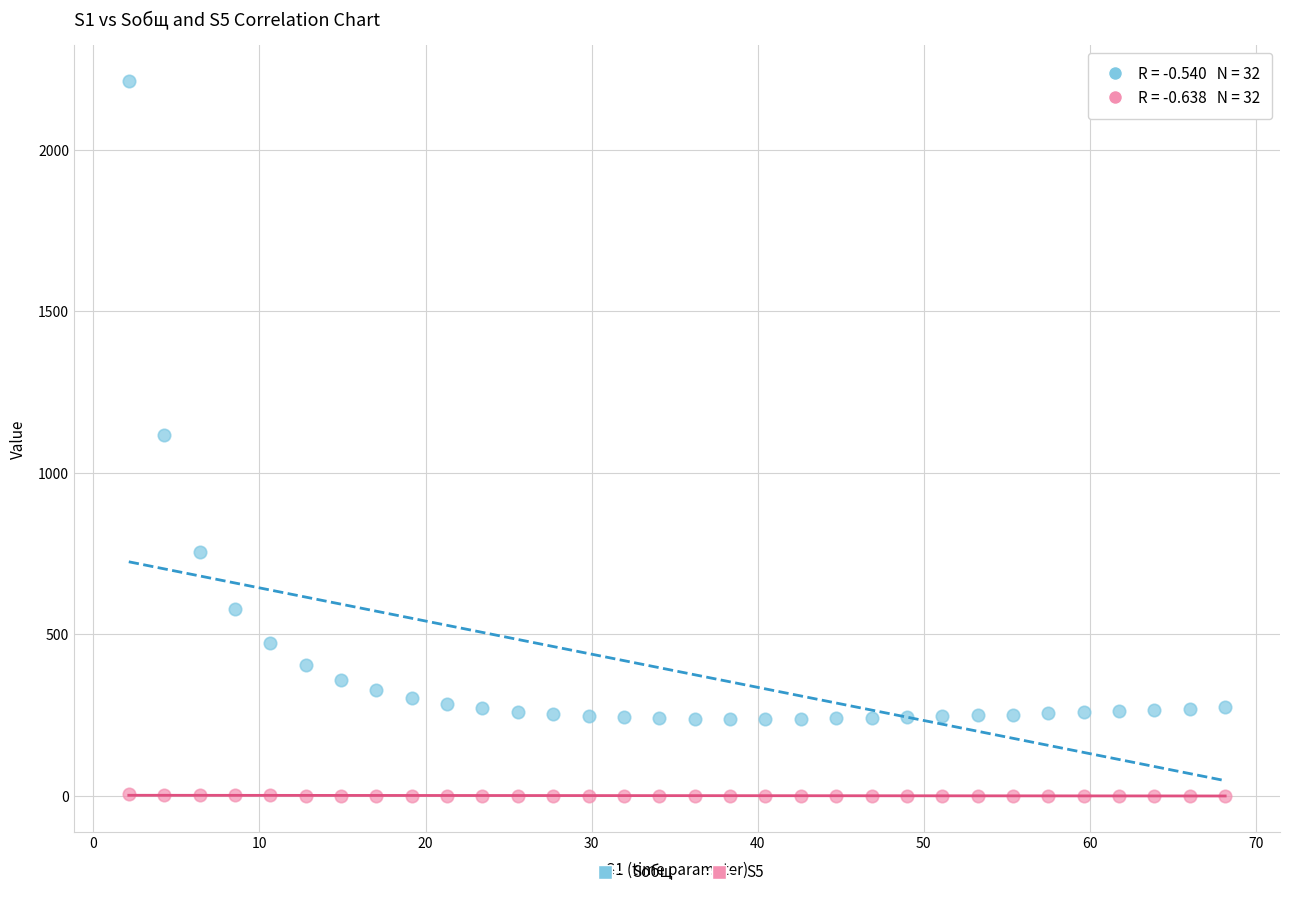

In the Sобщ series, what Y value is closest to 1225?

1116.0